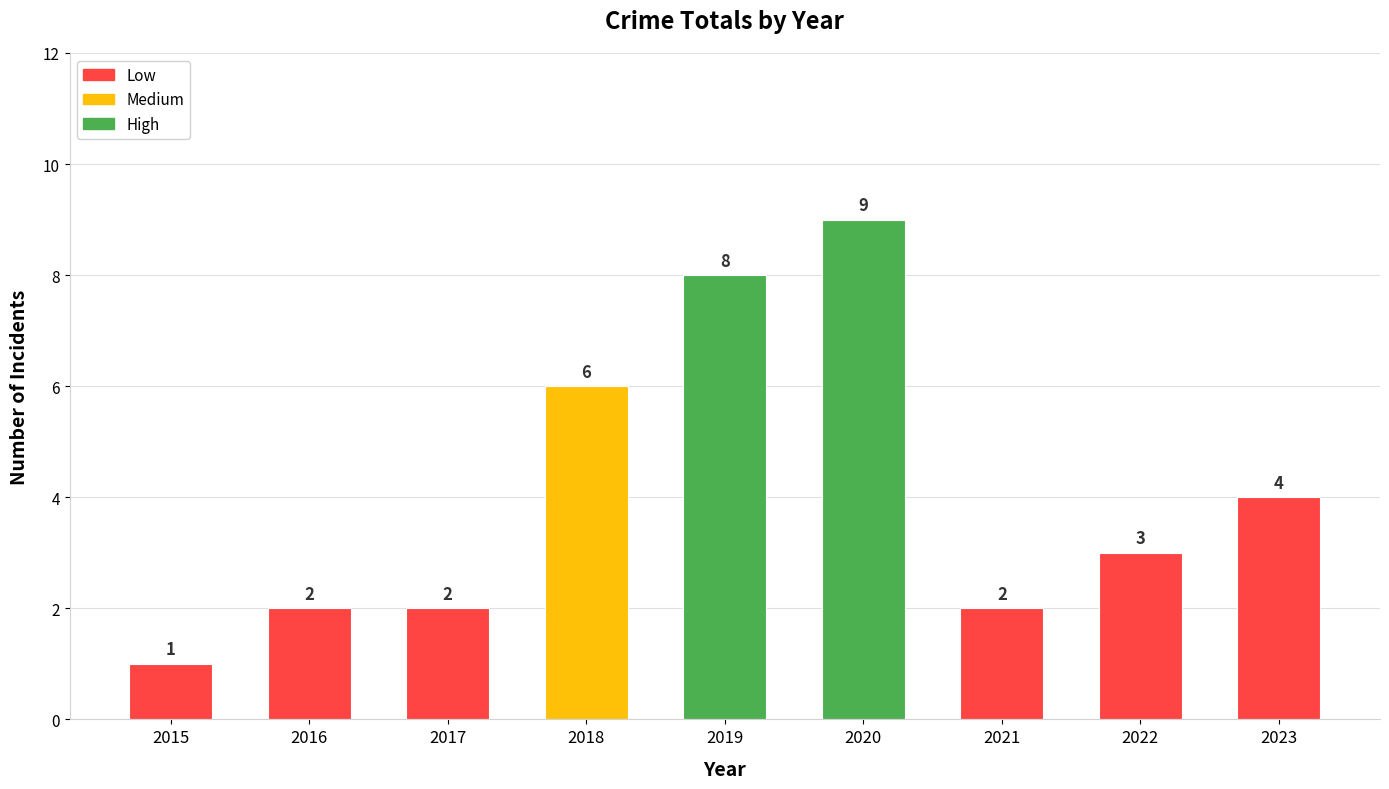

Reading left to right, list all the values displayed in this chart.

2015=1	2016=2	2017=2	2018=6	2019=8	2020=9	2021=2	2022=3	2023=4